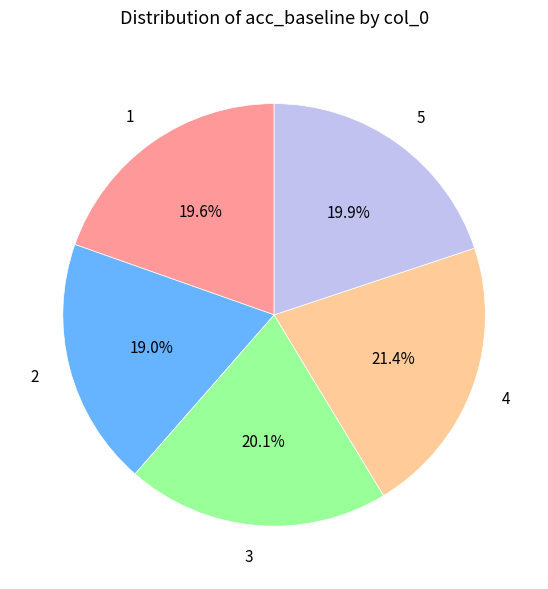

Which category has the smallest portion of the pie?

2